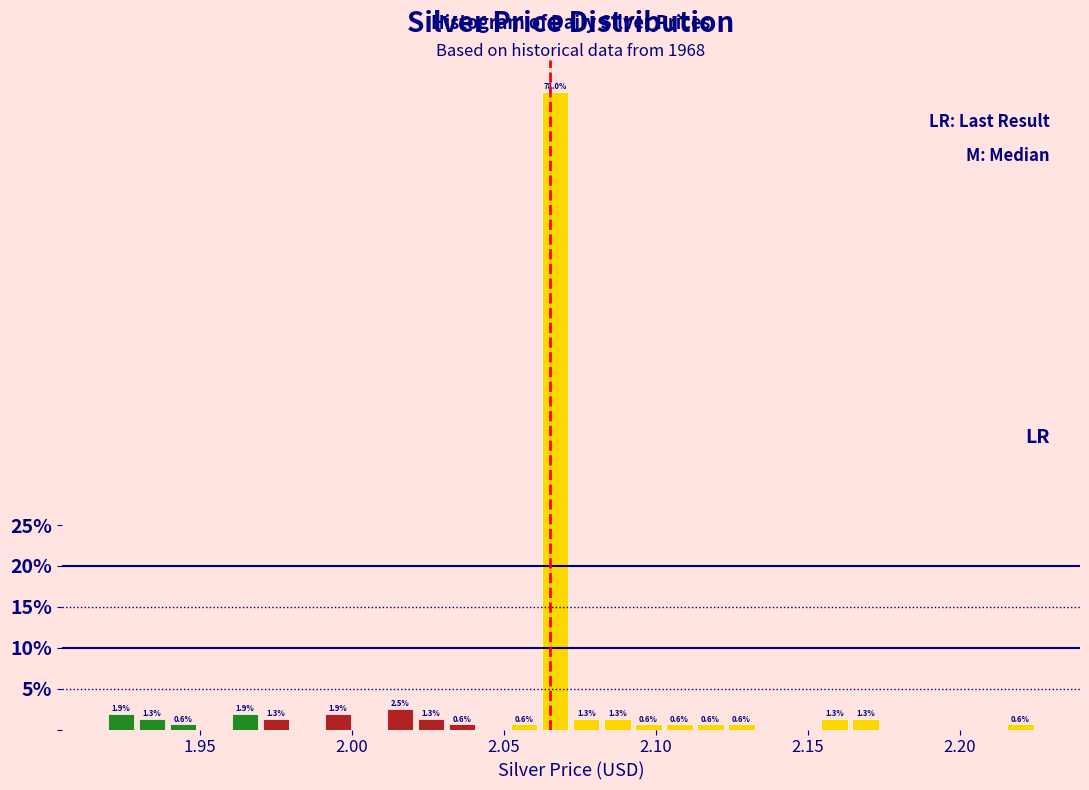

Around what value on the x-axis is the tallest bar? Give the approximate position of its centre, as read against the axis.

2.065